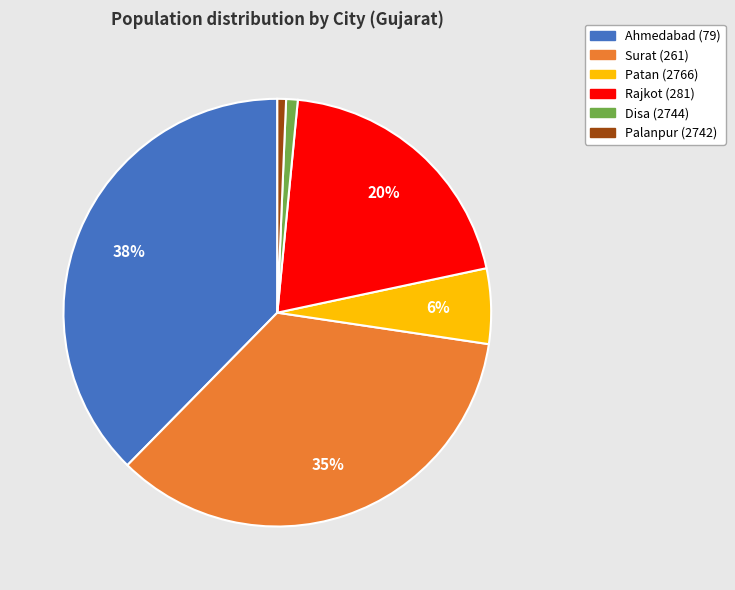

Which has a higher value, Ahmedabad (79) or Patan (2766)?

Ahmedabad (79)